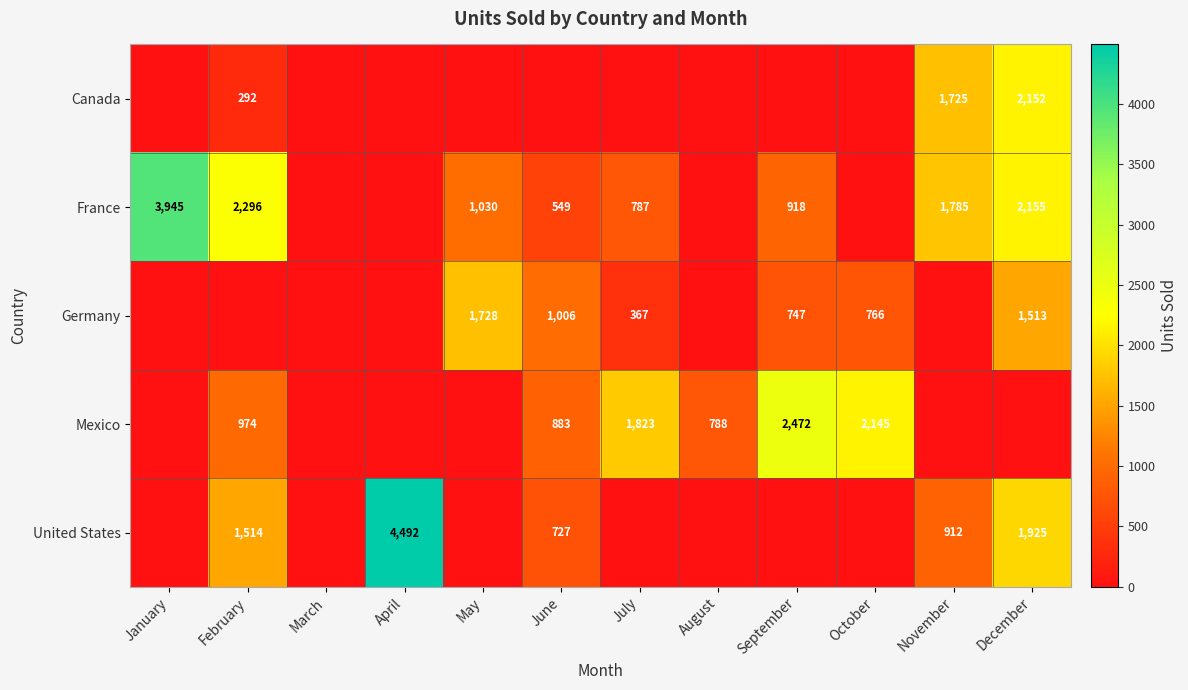

Which label corresponds to the smallest value in the chart?

January